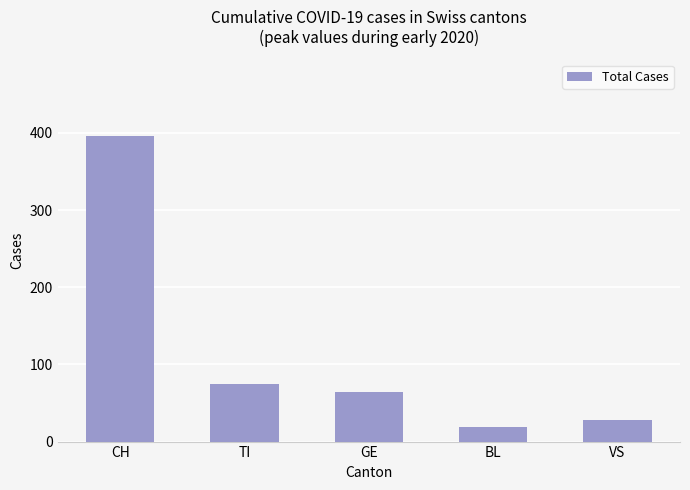

What is the greatest value displayed?

396